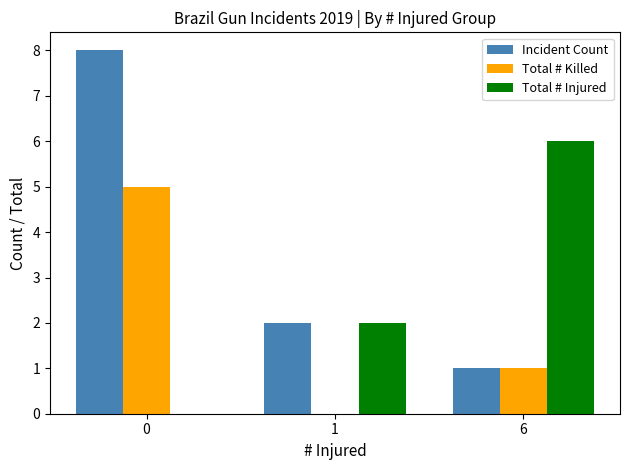

The value of Total # Injured at 6 is 3. True or false?

False